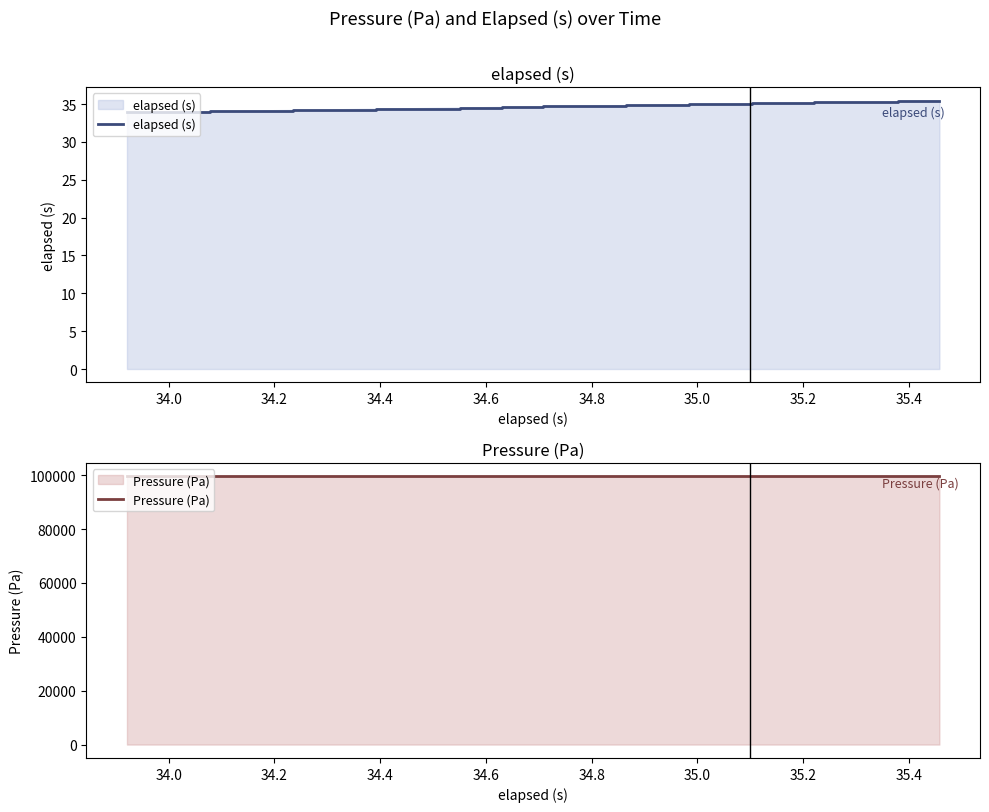

List the series in order of their peak value, highest first.

Pressure (Pa), elapsed (s)